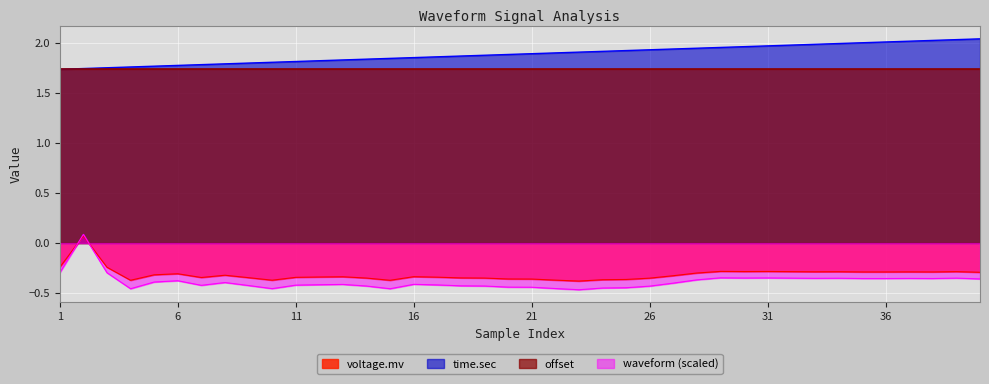

True or false: offset and waveform (scaled) intersect in this chart.

False